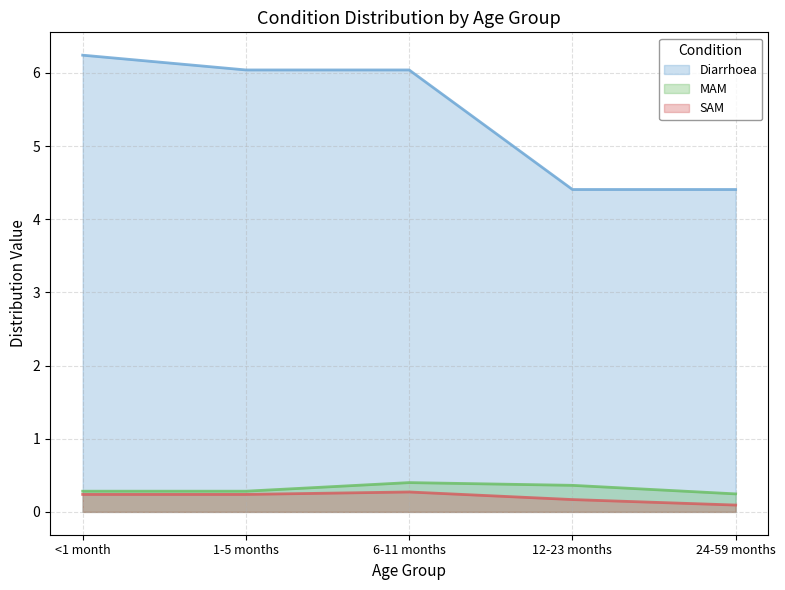

Which series has the widest spread of values?

Diarrhoea